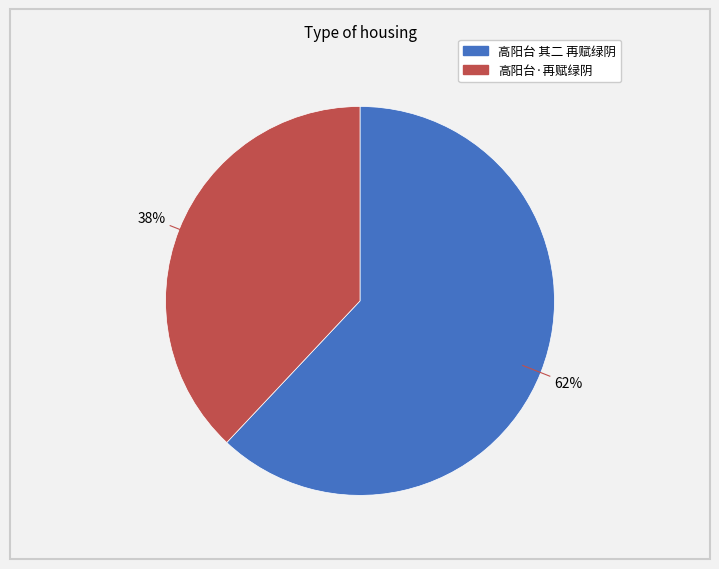

What percentage is the 高阳台·再赋绿阴 slice, to the nearest percent?

38%